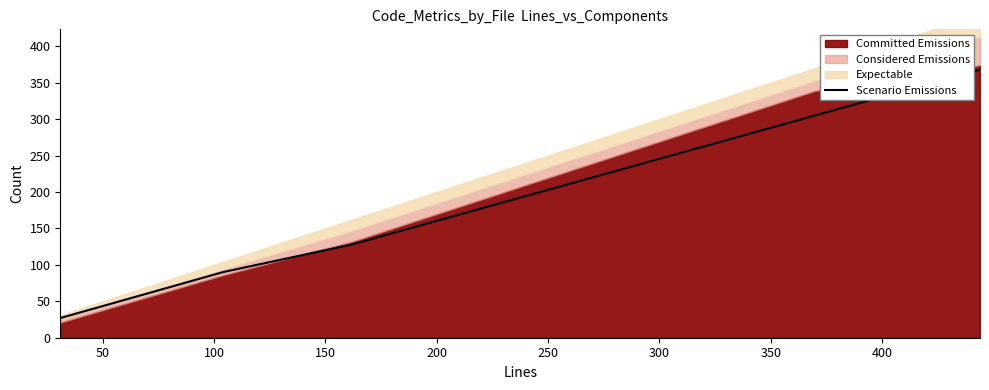

What is the highest value of the Scenario Emissions series?

368